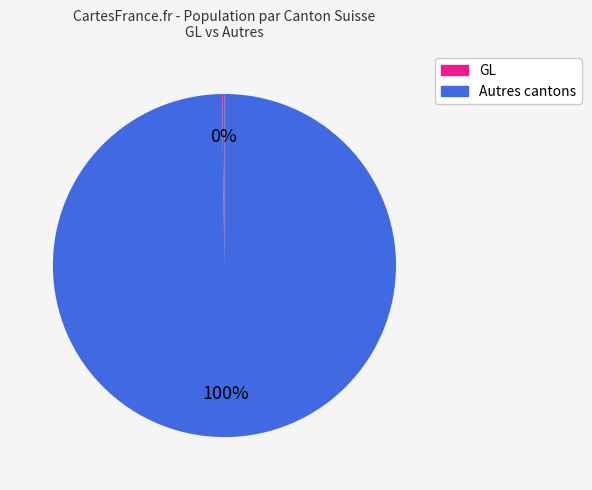

To the nearest percent, what is the difference between the largest and smallest slice percentages?

100%